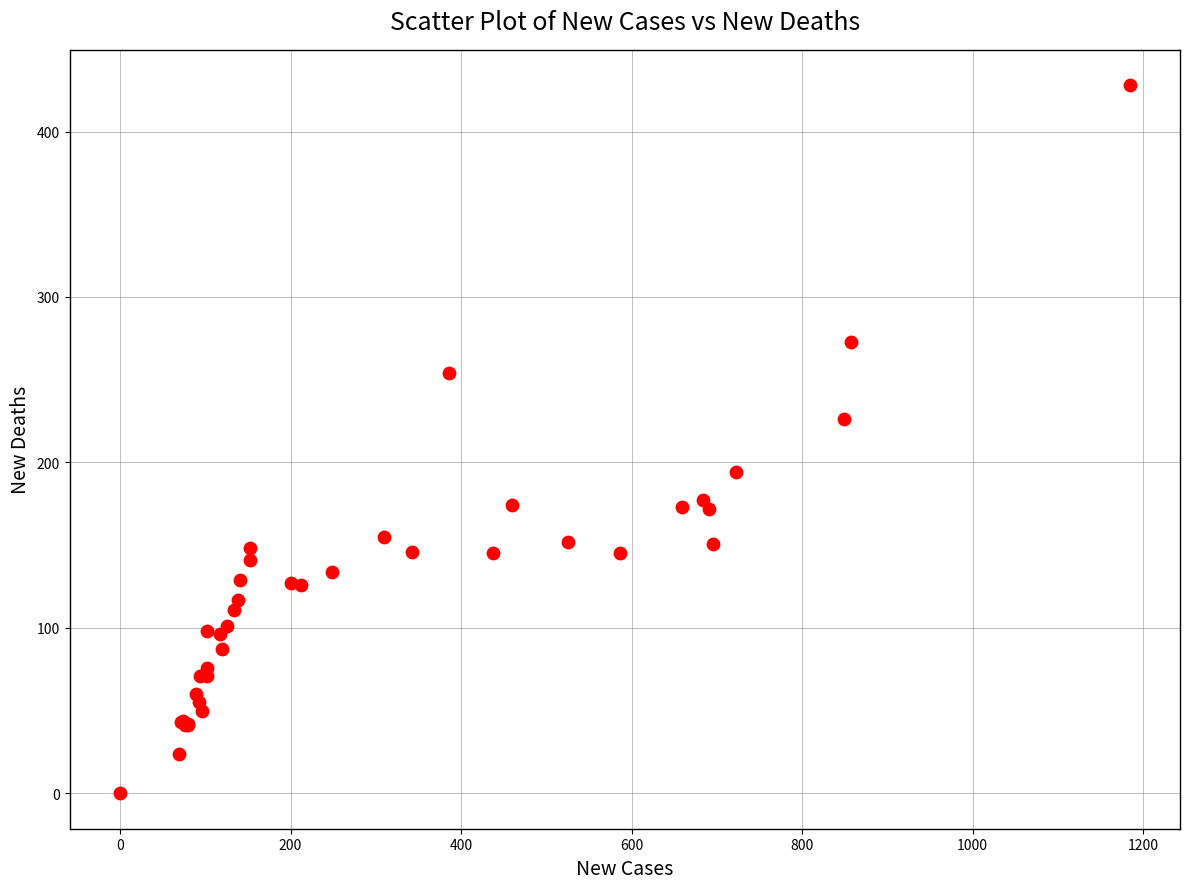

What Y value in the scatter plot is closest to 214?

226